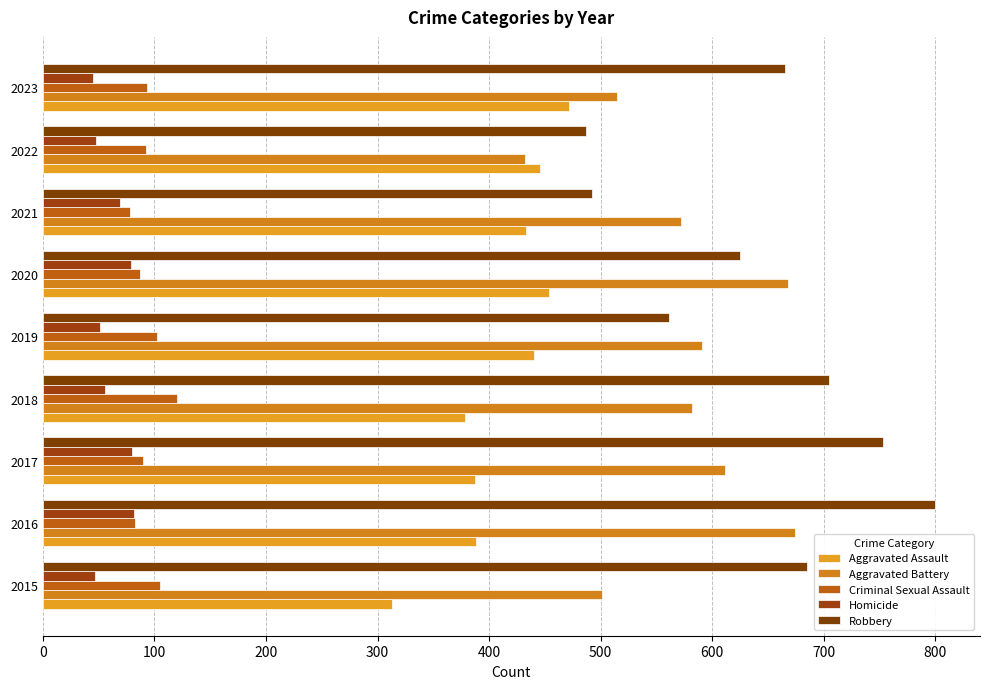

Count the number of categories in the chart.

9